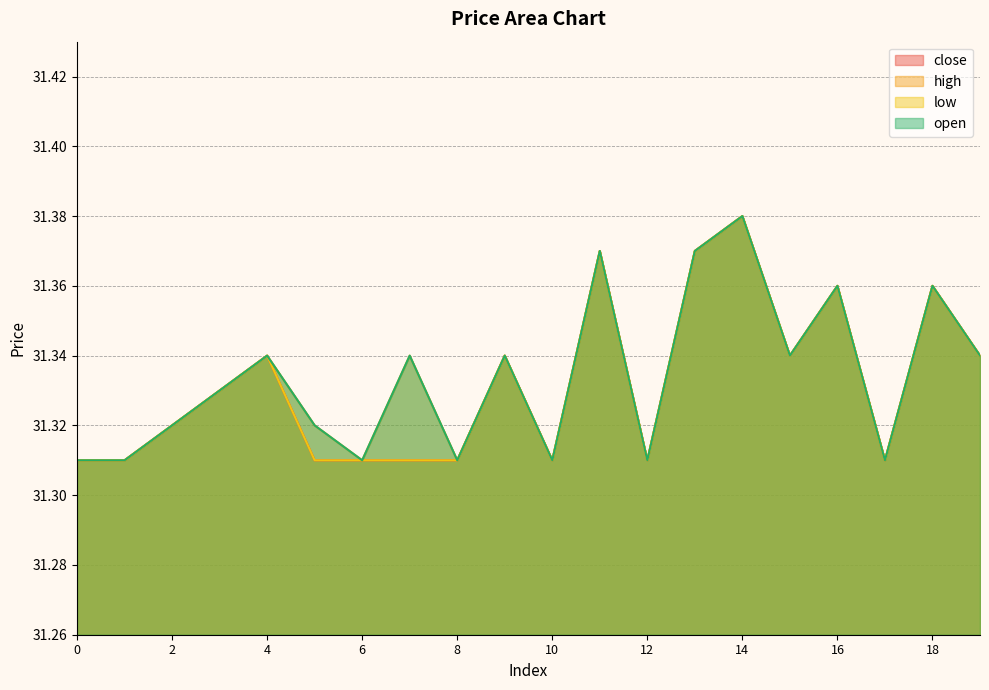

List the series in order of their peak value, lowest first.

close, high, low, open